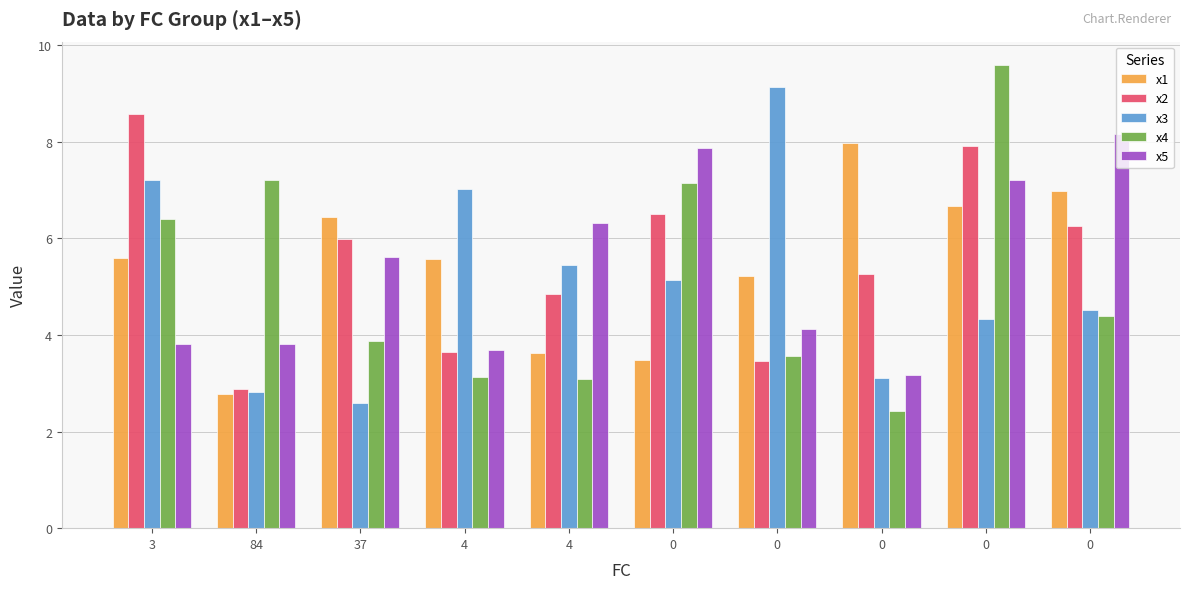

How many distinct data groups are displayed?

5